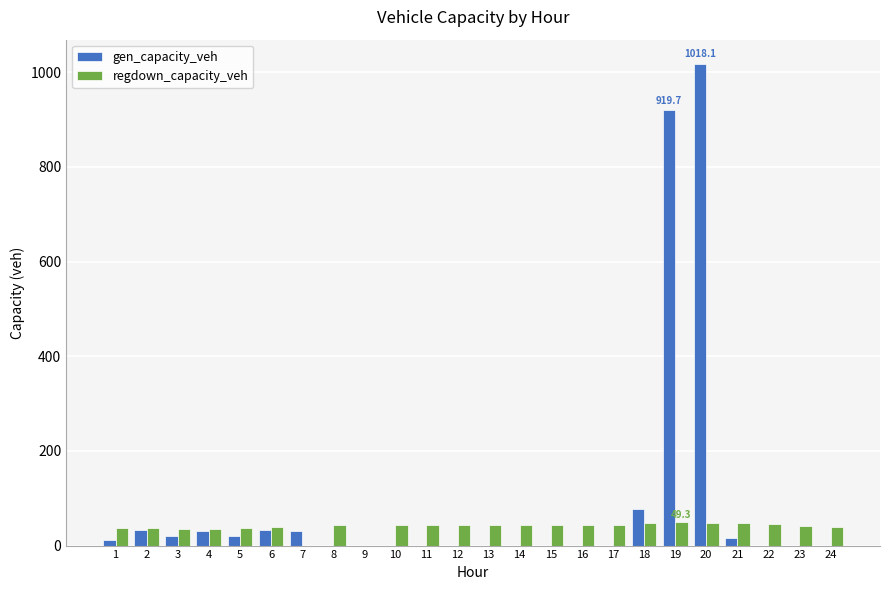

What is the sum of all regdown_capacity_veh values?

931.1